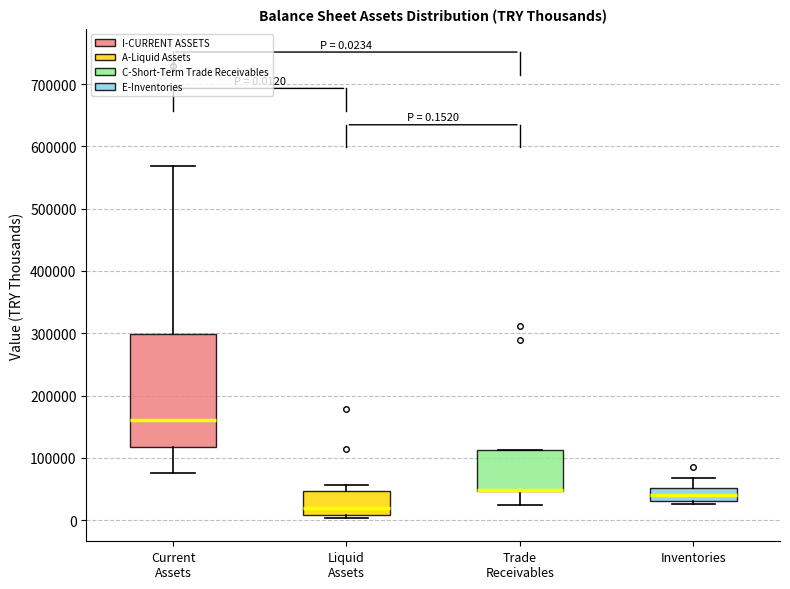

Which box is the tallest, from its lower edge to its upper edge?

Current Assets